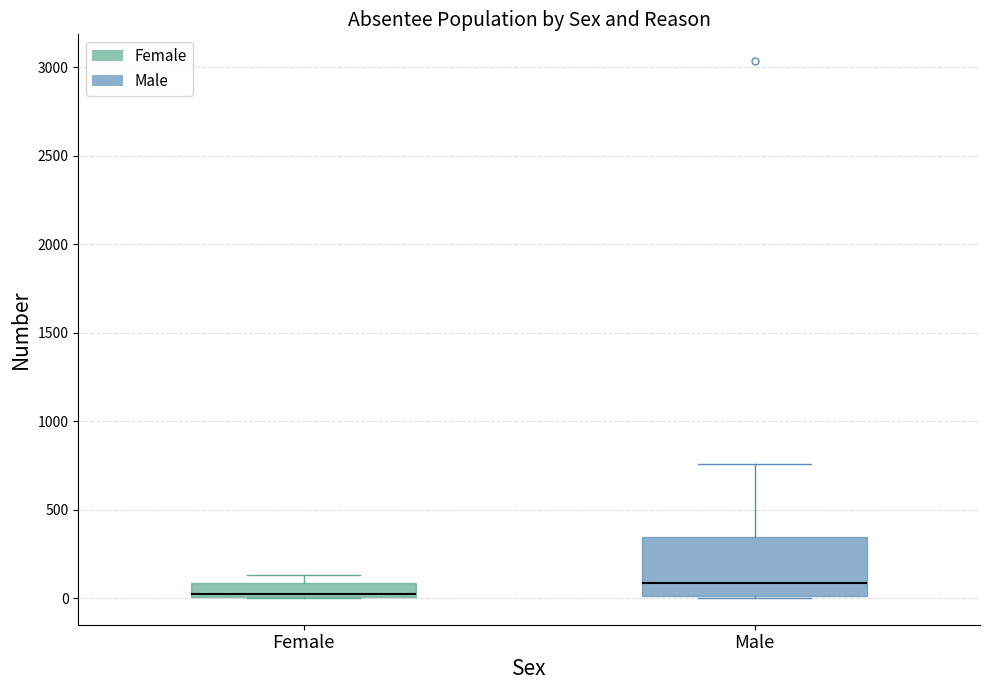

Which box's median line is the lowest?

Female